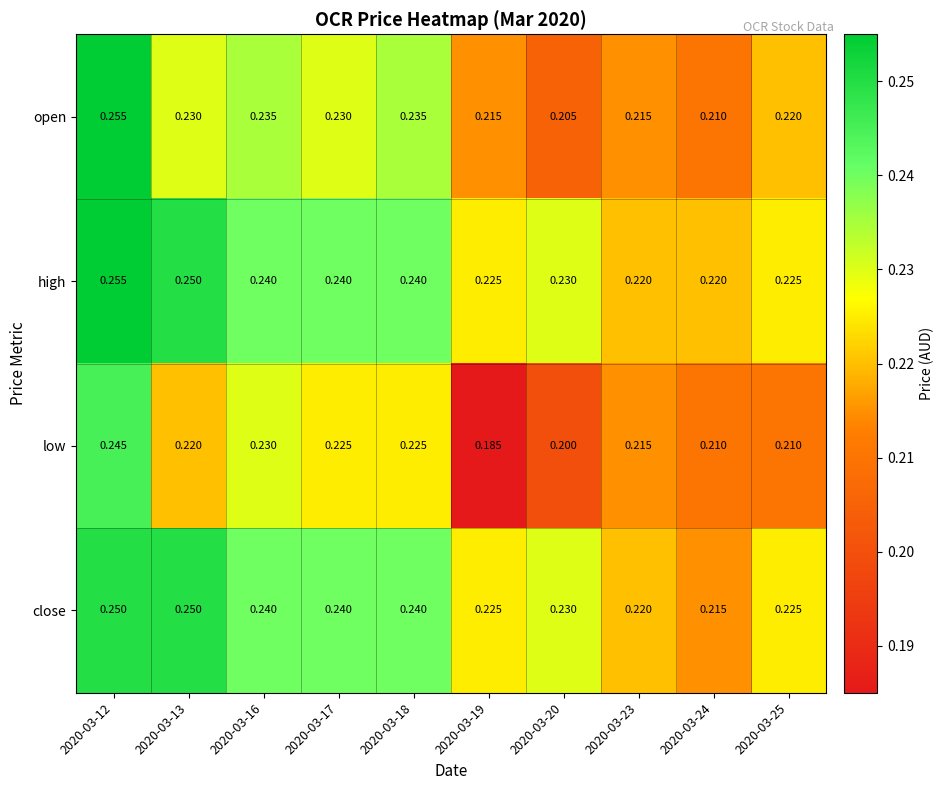

Which series has the largest range (max minus min)?

low